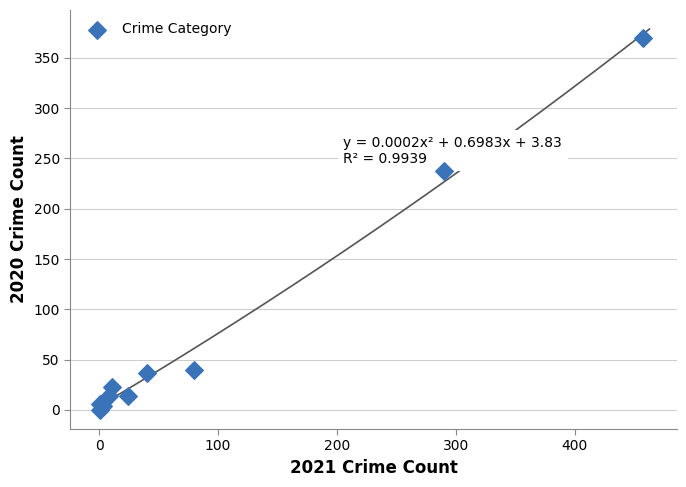

What Y value in the scatter plot is closest to 185?

238